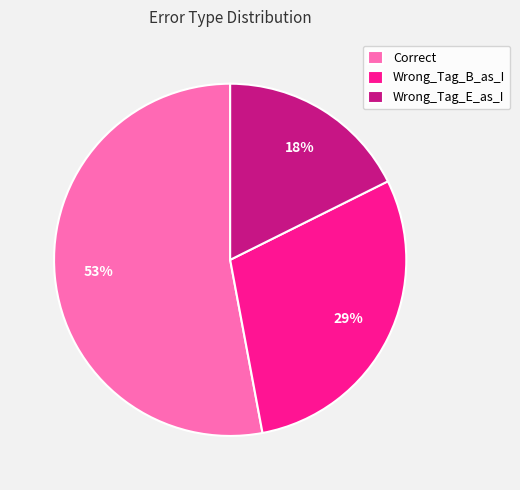

How many slices are in this pie chart?

3